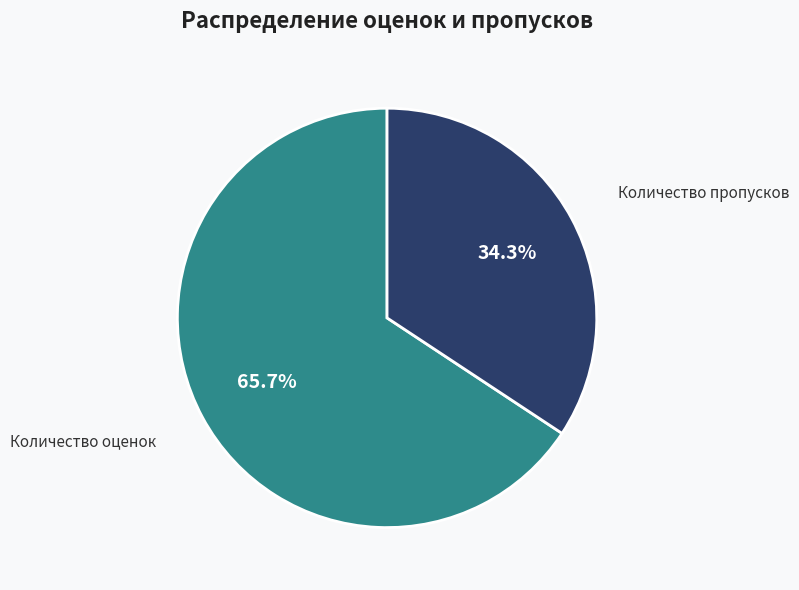

Count the number of slices in the pie.

2